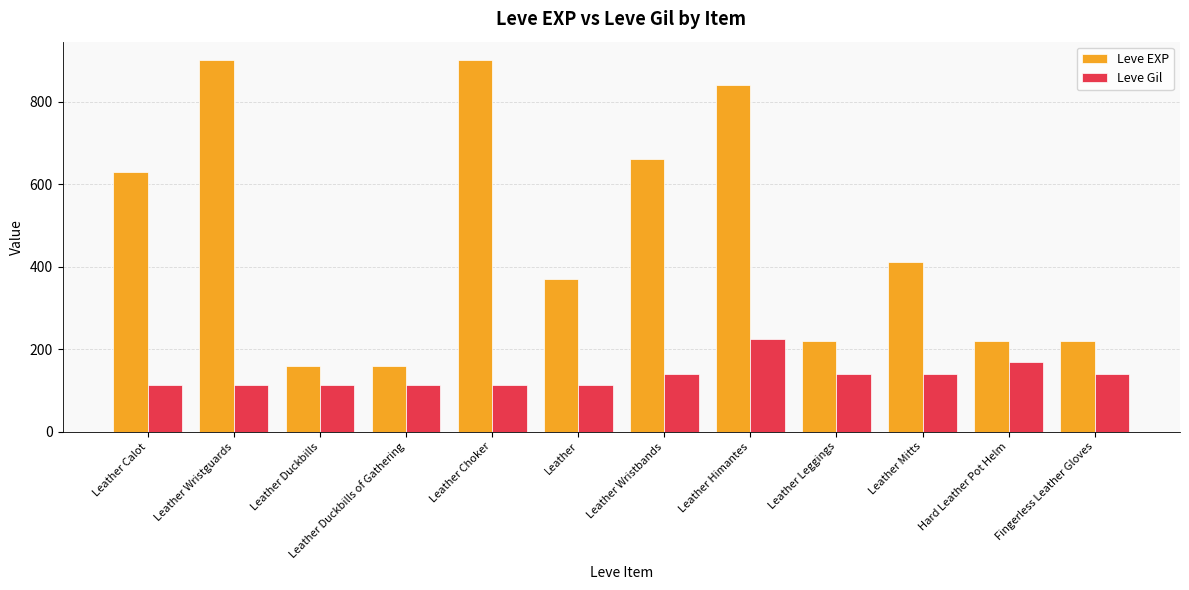

How many data points does each series have?

12